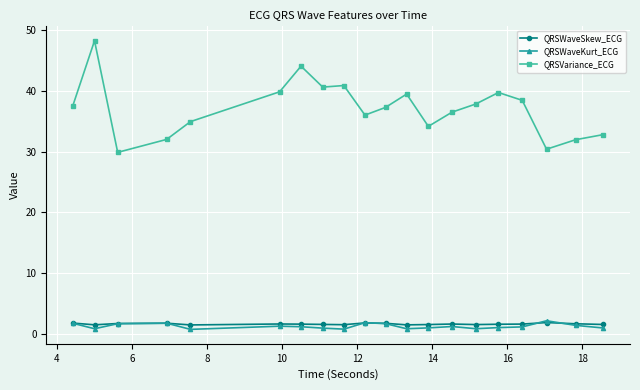

True or false: QRSWaveSkew_ECG has more than 0 points higher than both neighbors.

True